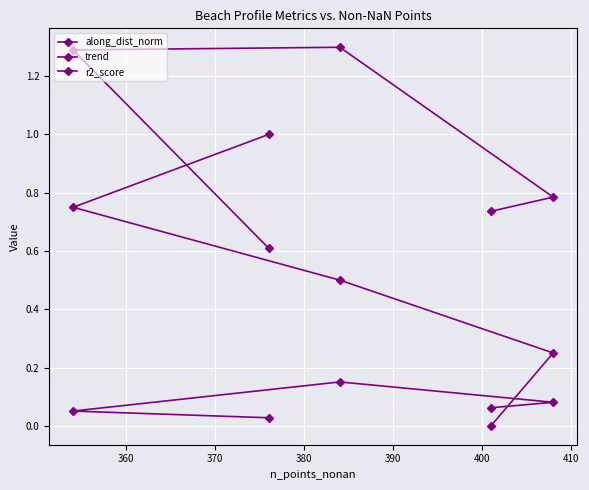

What is the difference between the highest and lowest values at 360?

1.2